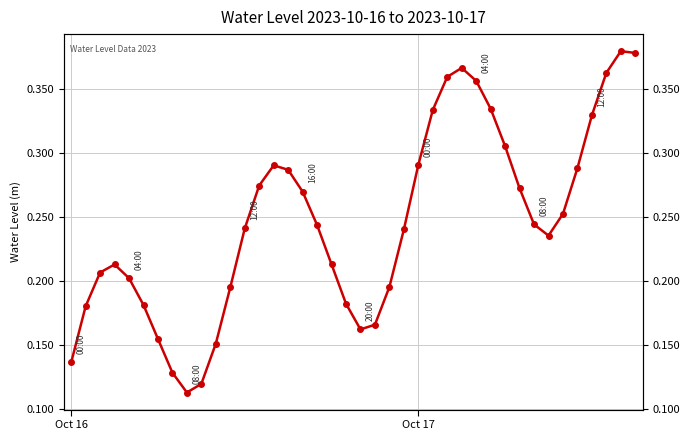

Reading left to right, extract all data points from this chart.

0.1	0.2	0.2	0.2	0.2	0.2	0.2	0.1	0.1	0.1	0.2	0.2	0.2	0.3	0.3	0.3	0.3	0.2	0.2	0.2	0.2	0.2	0.2	0.2	0.3	0.3	0.4	0.4	0.4	0.3	0.3	0.3	0.2	0.2	0.3	0.3	0.3	0.4	0.4	0.4